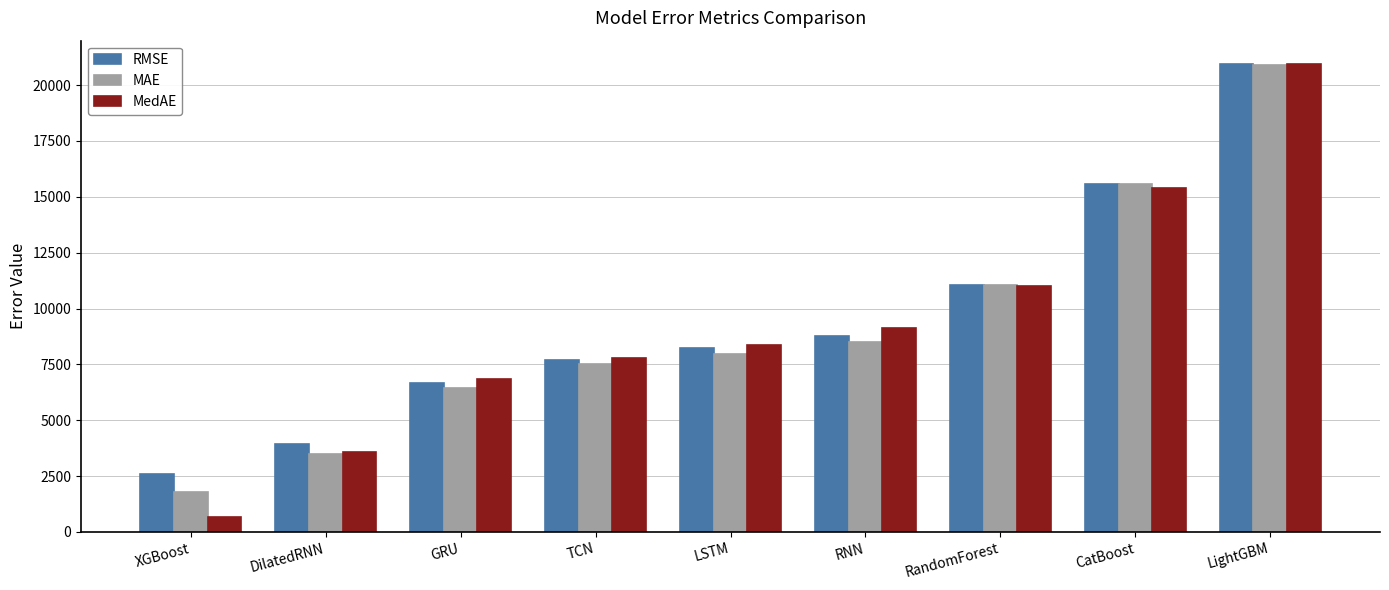

What is the spread (max minus min) of values at CatBoost?

192.9